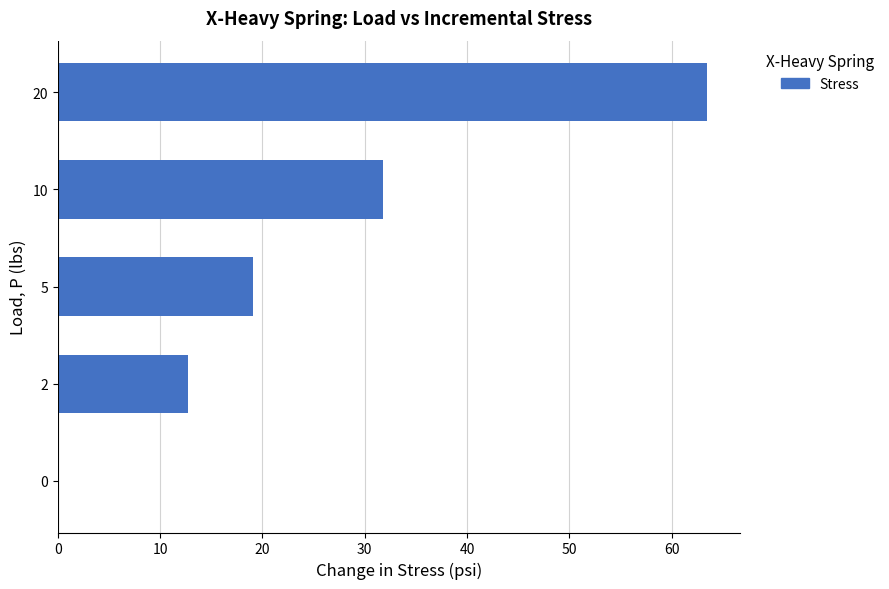

Reading bottom to top, extract all data points from this chart.

0=0.0	2=12.7	5=19.1	10=31.8	20=63.5